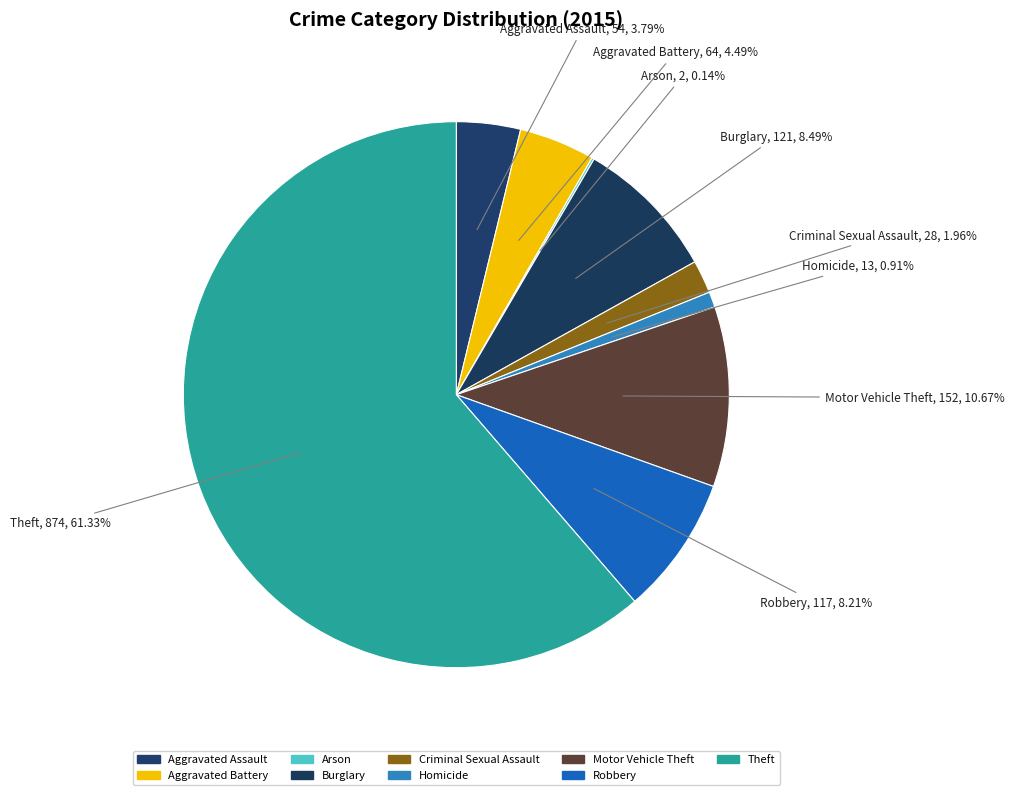

The Homicide slice represents 10% of the pie. True or false?

False